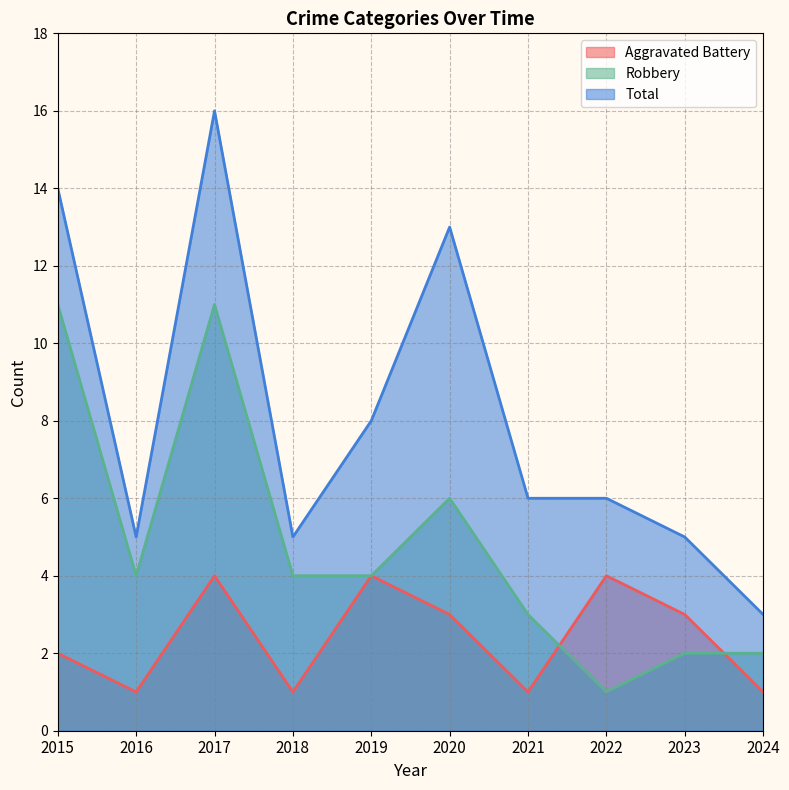

Which series has the largest range (max minus min)?

Total